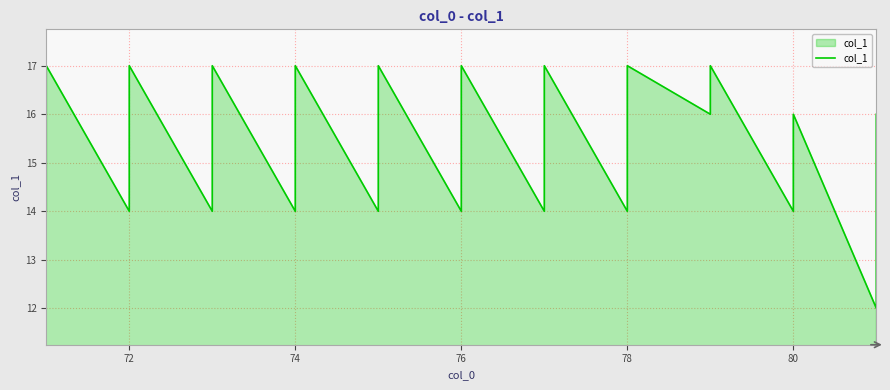

Between 80 and 70, which is larger?

80